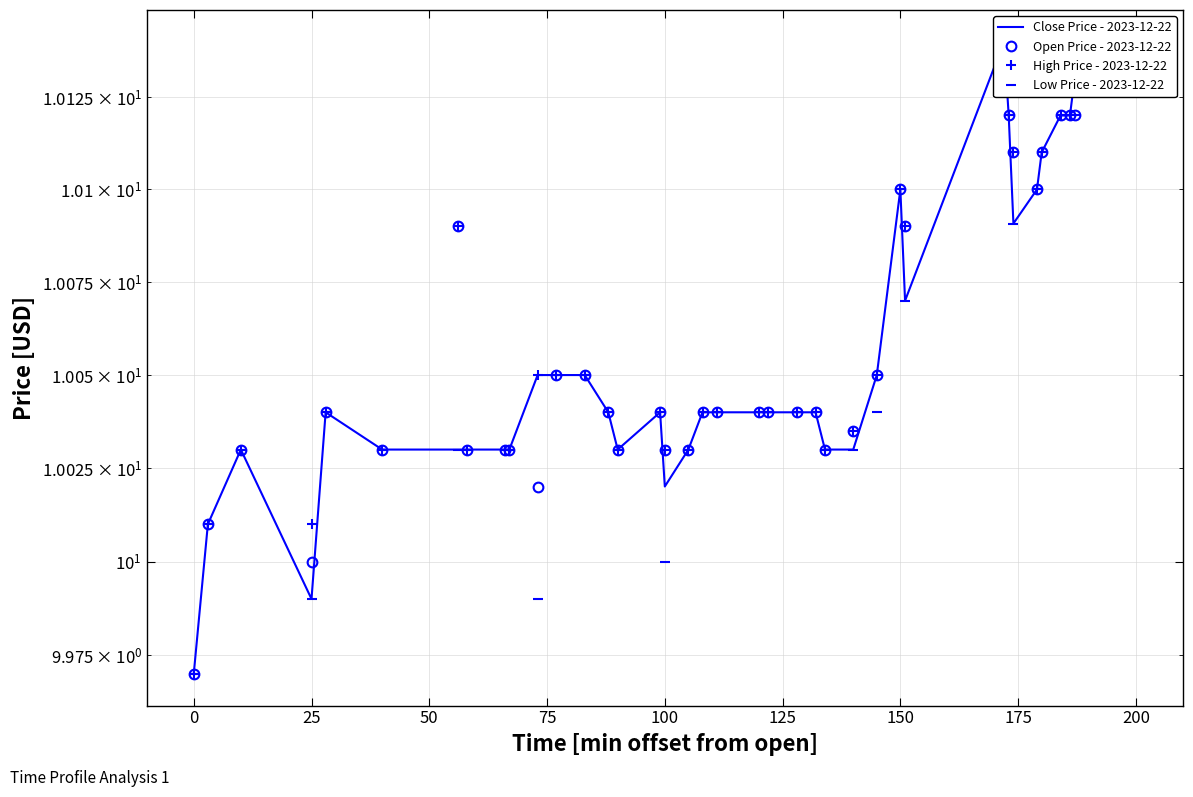

At how many categories does at least one series exceed 10?

39